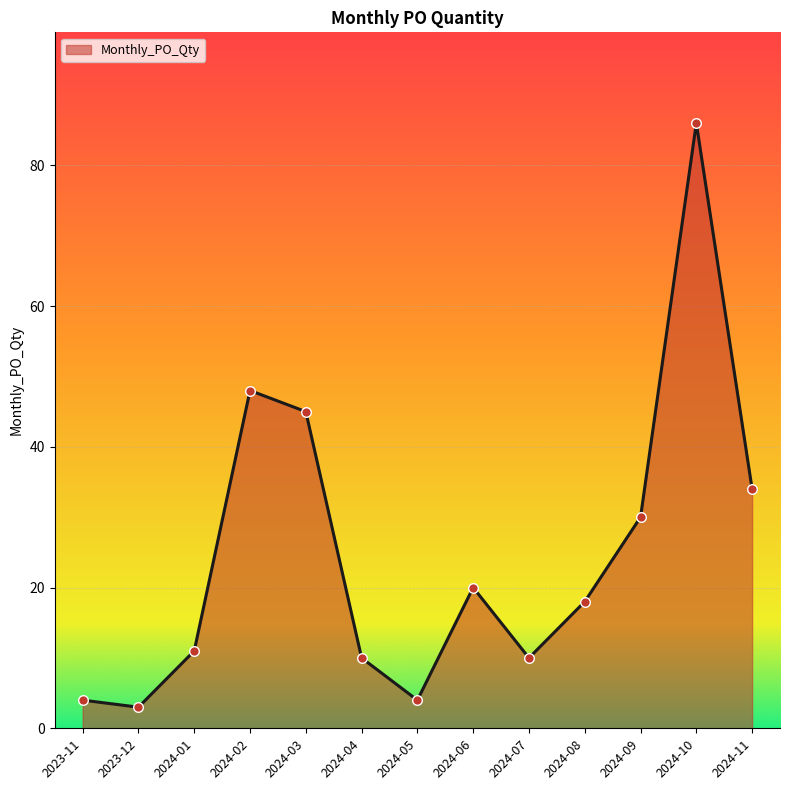

What is the change in value from 2024-01 to 2024-02?

+37